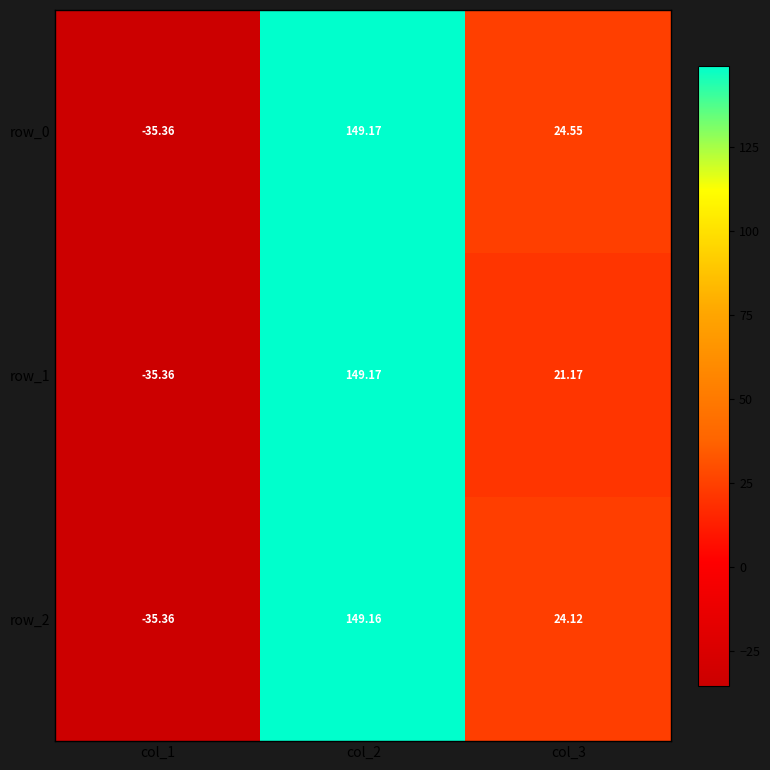

Which category has the lowest value in the row_1 series?

col_1